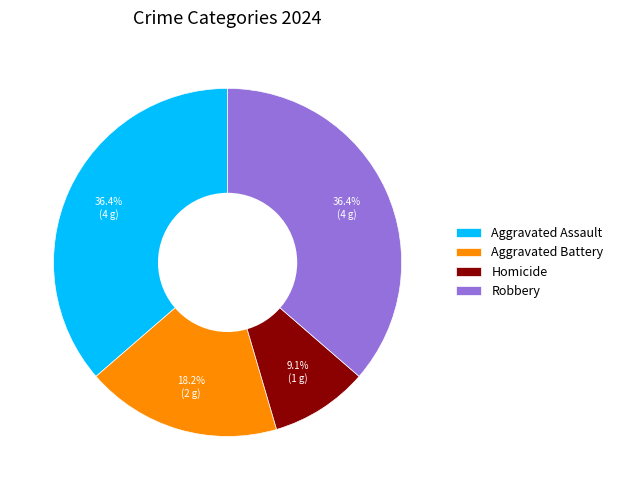

To the nearest percent, what portion does Robbery represent?

36%